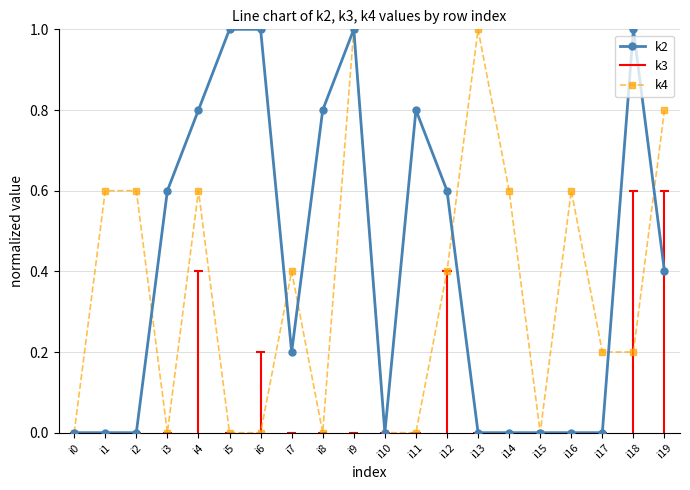

Where is the first local maximum for k2?

i9